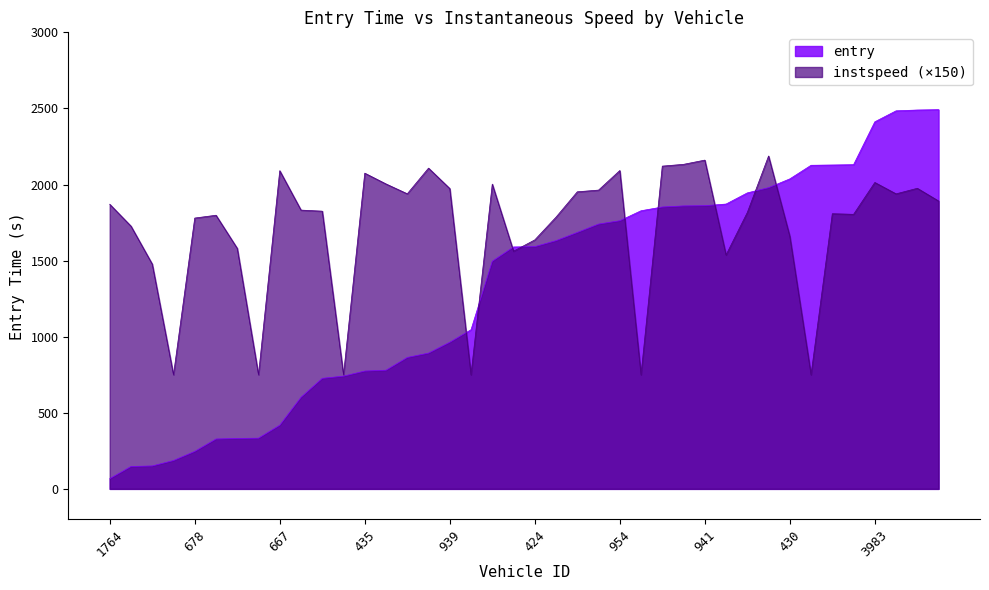

Where do entry and instspeed first cross each other?

939 and 407